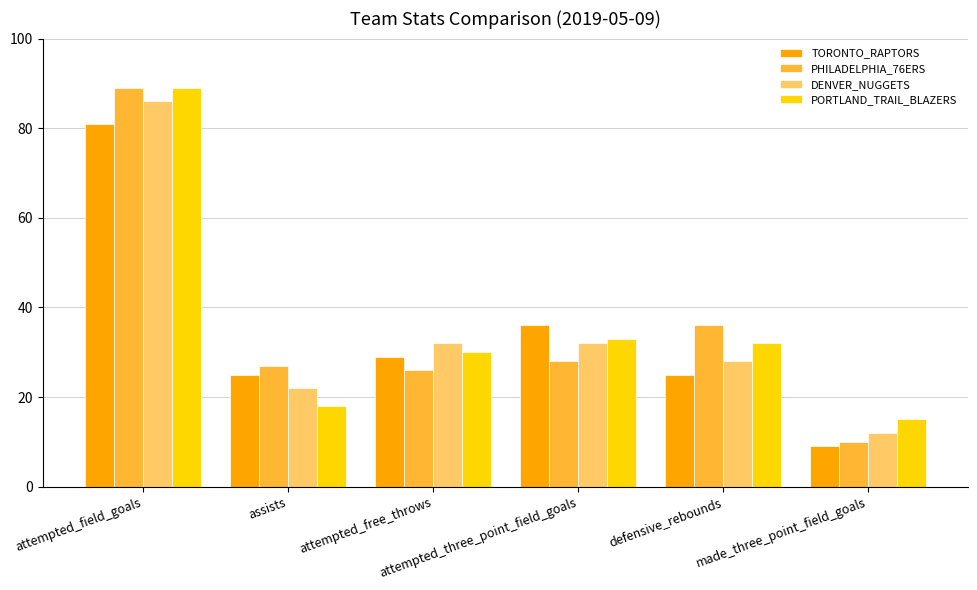

At which label does DENVER_NUGGETS first exceed 32?

attempted_field_goals